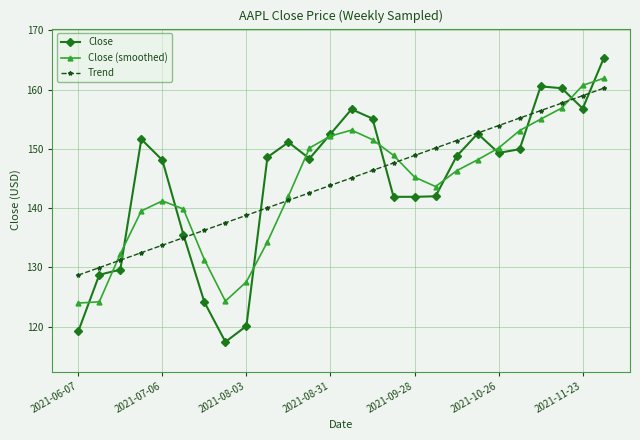

True or false: Close has more than 0 points higher than both neighbors.

True